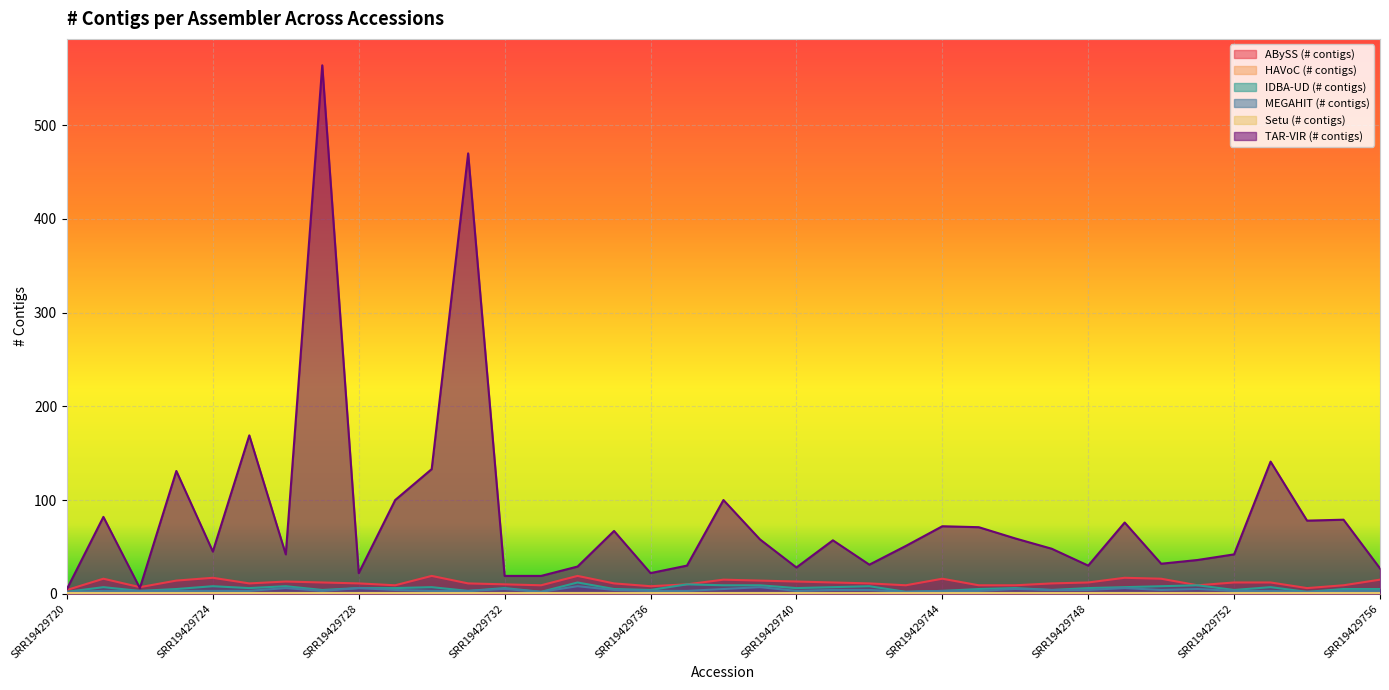

True or false: IDBA-UD (# contigs) has a value of 6 at SRR19429725.

True